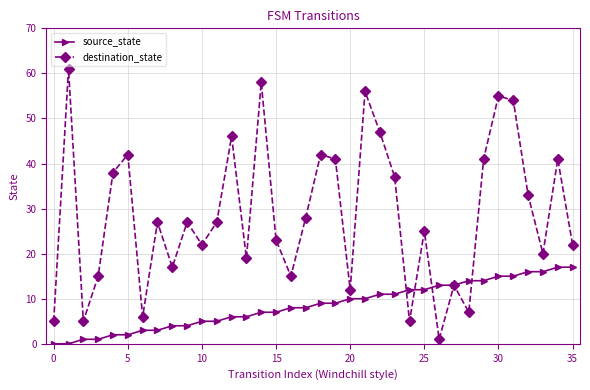

List the series in order of their overall mean, lowest first.

source_state, destination_state